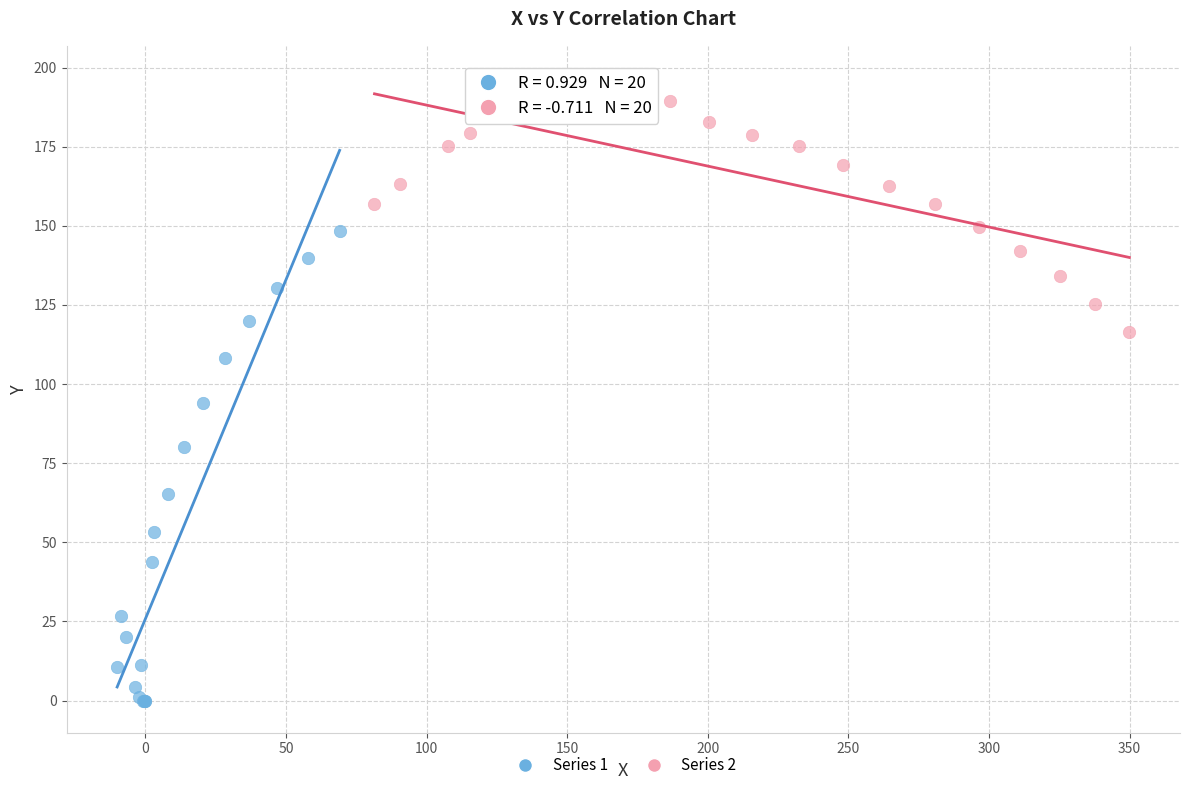

What are all the series names shown in the legend?

Series 1, Series 2